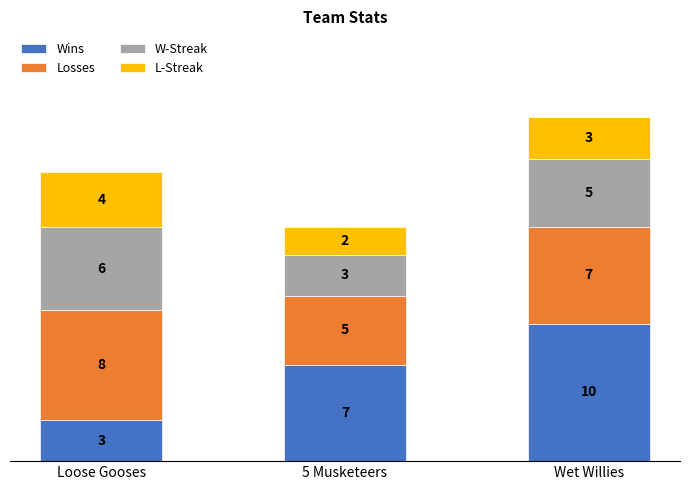

At which label does Wins reach its minimum?

Loose Gooses